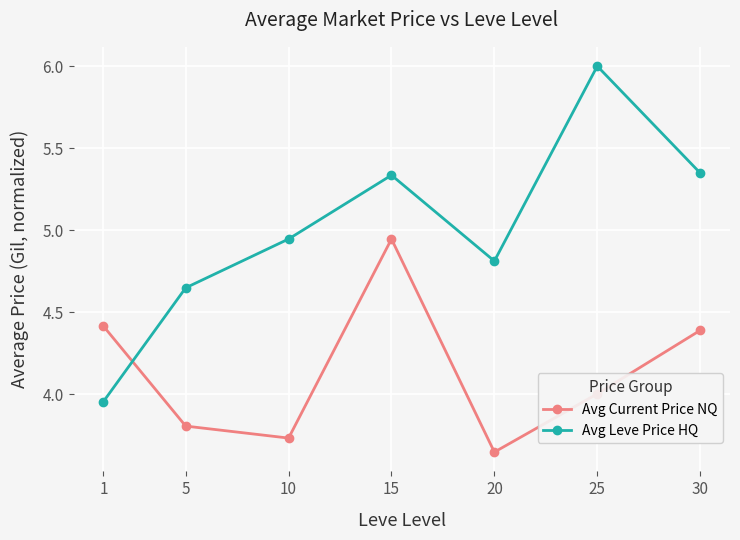

Between which two adjacent categories do Avg Current Price NQ and Avg Leve Price HQ first intersect?

1 and 5